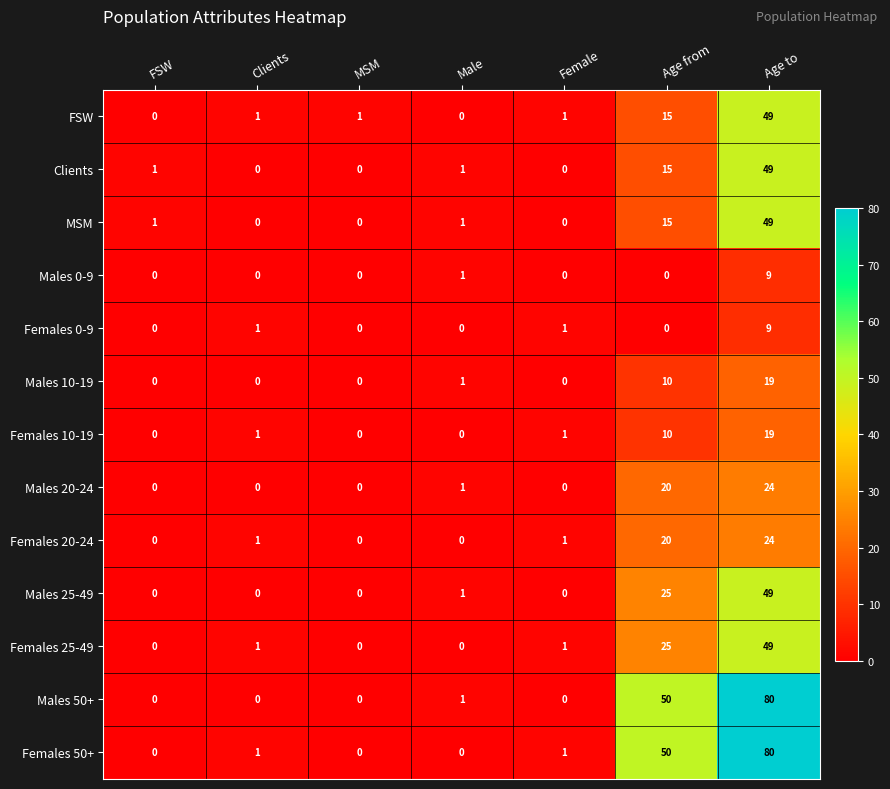

Where is Females 10-19 nearest to the value 9?

Age from